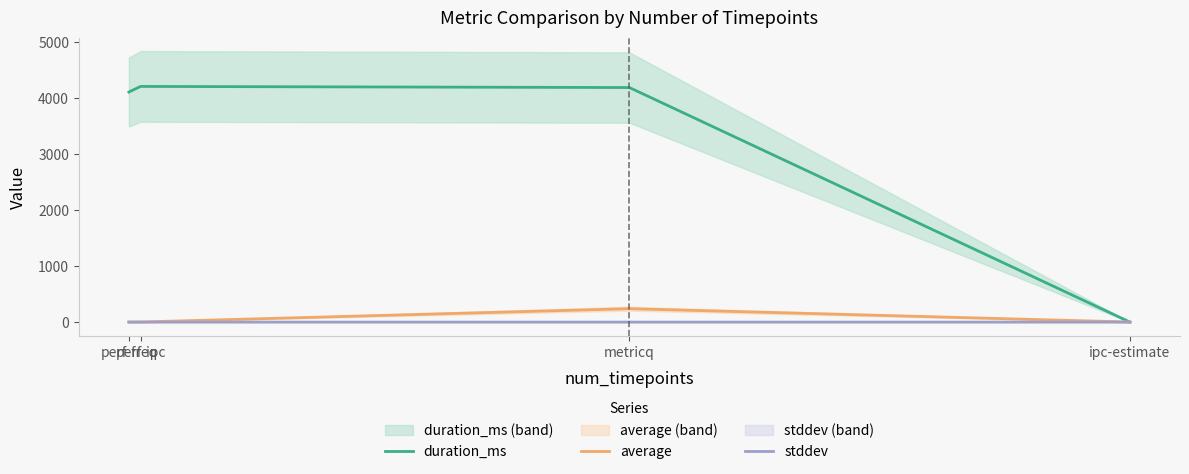

Reading left to right, extract all data points from this chart.

duration_ms: 4102.0	4202.0	4182.0	0.0
average: 1.5	2.0	239.1	1.2
stddev: 0.0	0.0	0.2	0.0